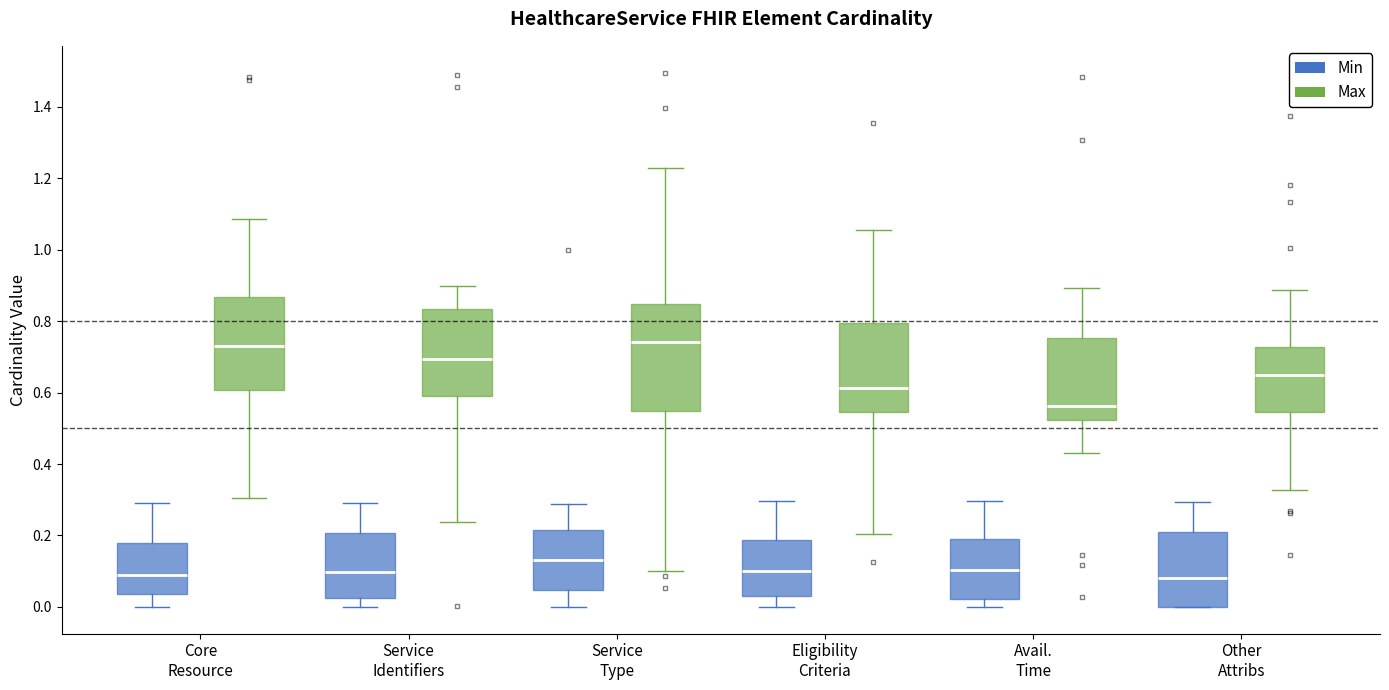

Reading left to right, transcribe this box plot: for each box, give where its median line is, the range the box spans, and where its two whiskers end, as read against the y-axis. The values are not printed on the chart, so give them approximately, as read against the axis.

Core Resource (Min): median 0.08, box 0.04 to 0.18, whiskers 0.00 to 0.30
Core Resource (Max): median 0.72, box 0.60 to 0.86, whiskers 0.30 to 1.08
Service Identifiers (Min): median 0.10, box 0.02 to 0.20, whiskers 0.00 to 0.30
Service Identifiers (Max): median 0.70, box 0.58 to 0.84, whiskers 0.24 to 0.90
Service Type (Min): median 0.14, box 0.04 to 0.22, whiskers 0.00 to 0.28
Service Type (Max): median 0.74, box 0.54 to 0.84, whiskers 0.10 to 1.22
Eligibility Criteria (Min): median 0.10, box 0.04 to 0.18, whiskers 0.00 to 0.30
Eligibility Criteria (Max): median 0.62, box 0.54 to 0.80, whiskers 0.20 to 1.06
Avail. Time (Min): median 0.10, box 0.02 to 0.18, whiskers 0.00 to 0.30
Avail. Time (Max): median 0.56, box 0.52 to 0.76, whiskers 0.44 to 0.90
Other Attribs (Min): median 0.08, box 0.00 to 0.20, whiskers 0.00 to 0.30
Other Attribs (Max): median 0.64, box 0.54 to 0.72, whiskers 0.32 to 0.88